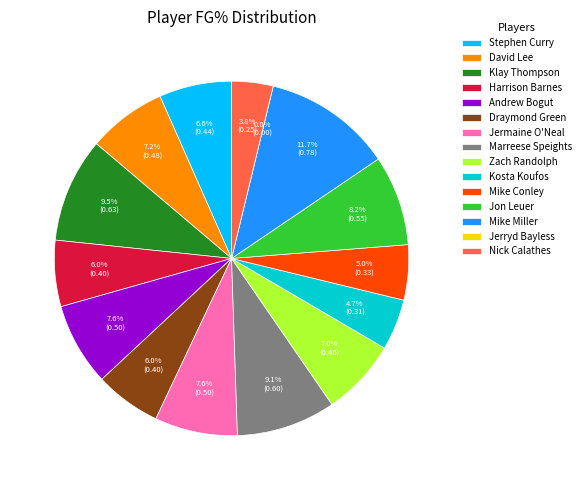

What portion of the pie excludes Andrew Bogut?

92.4%